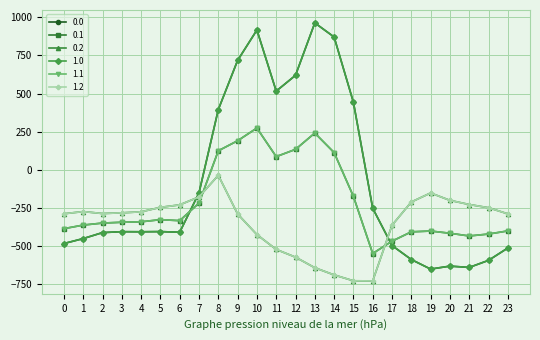

Is this an area chart (filled region under the line)?

No